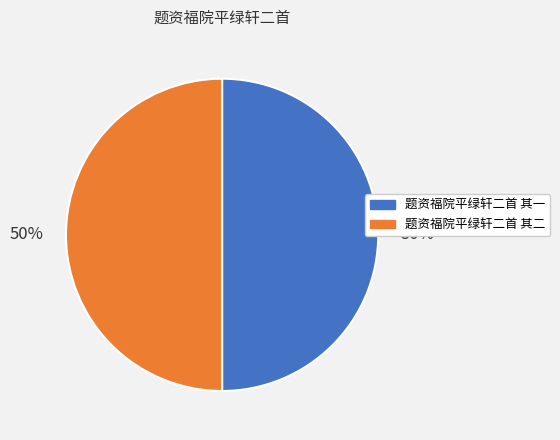

Do 题资福院平绿轩二首 其一 and 题资福院平绿轩二首 其二 together represent more than half of the pie?

Yes